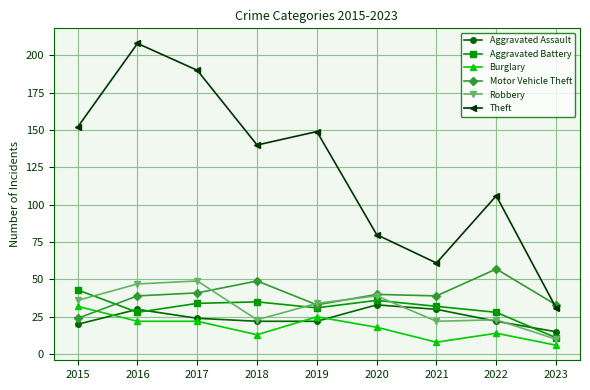

What is the difference between the Theft values at 2019 and 2016?

59